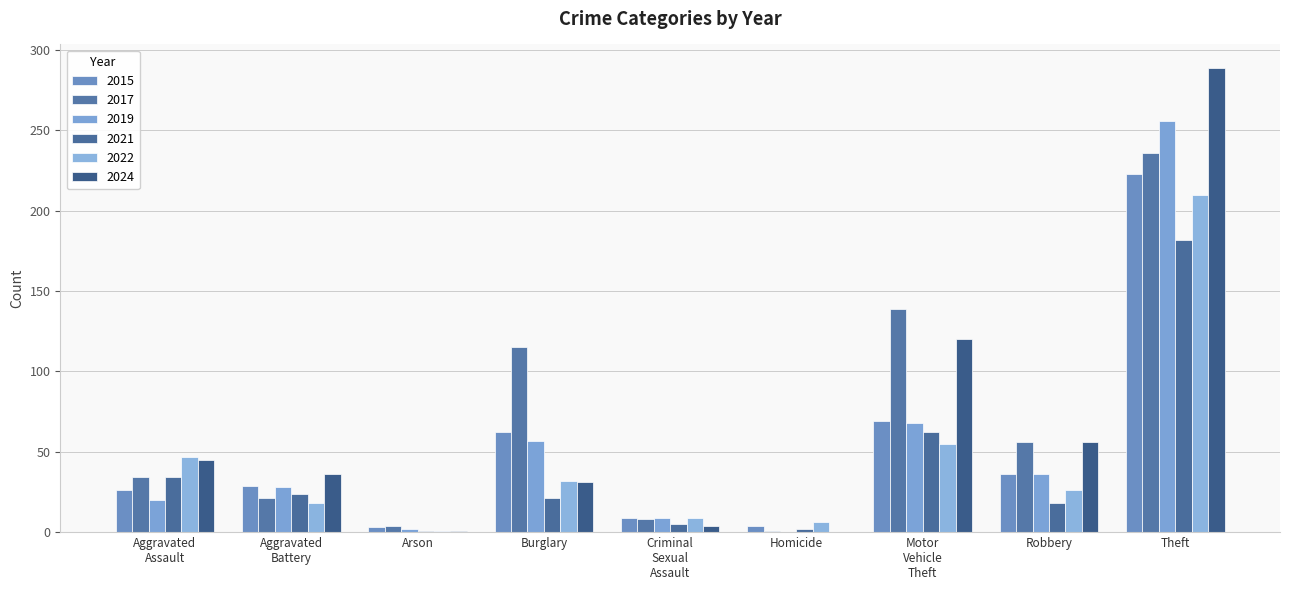

How many groups of bars are there?

9